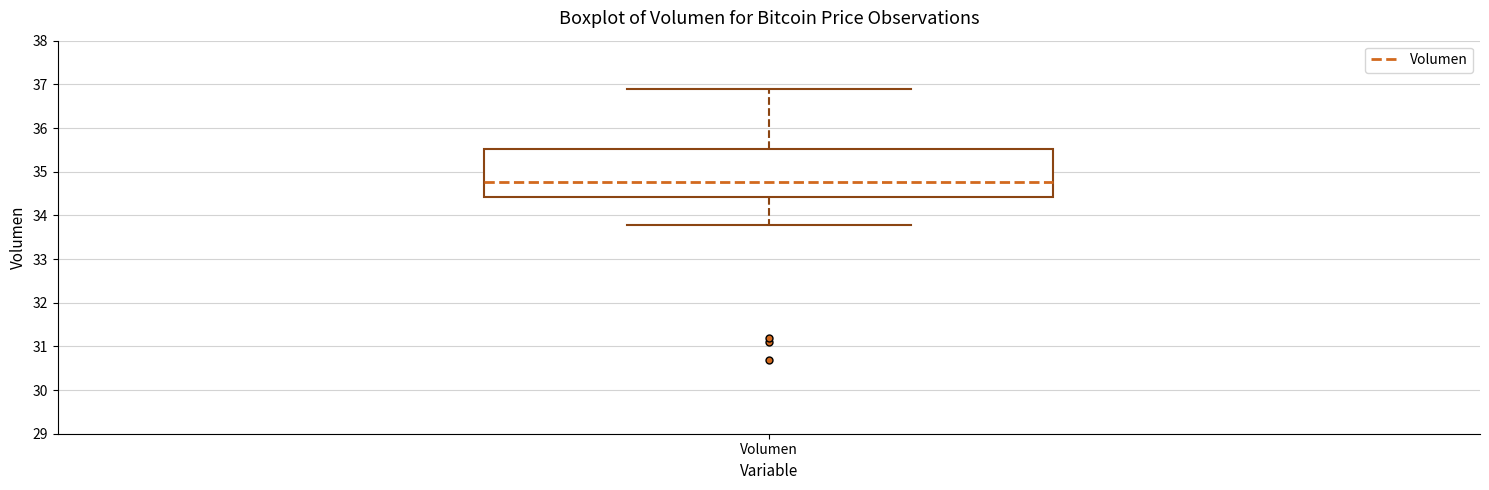

Where is the upper edge of the box for Volumen on the y-axis? The values are not printed on the chart, so give them approximately, as read against the axis.

35.5